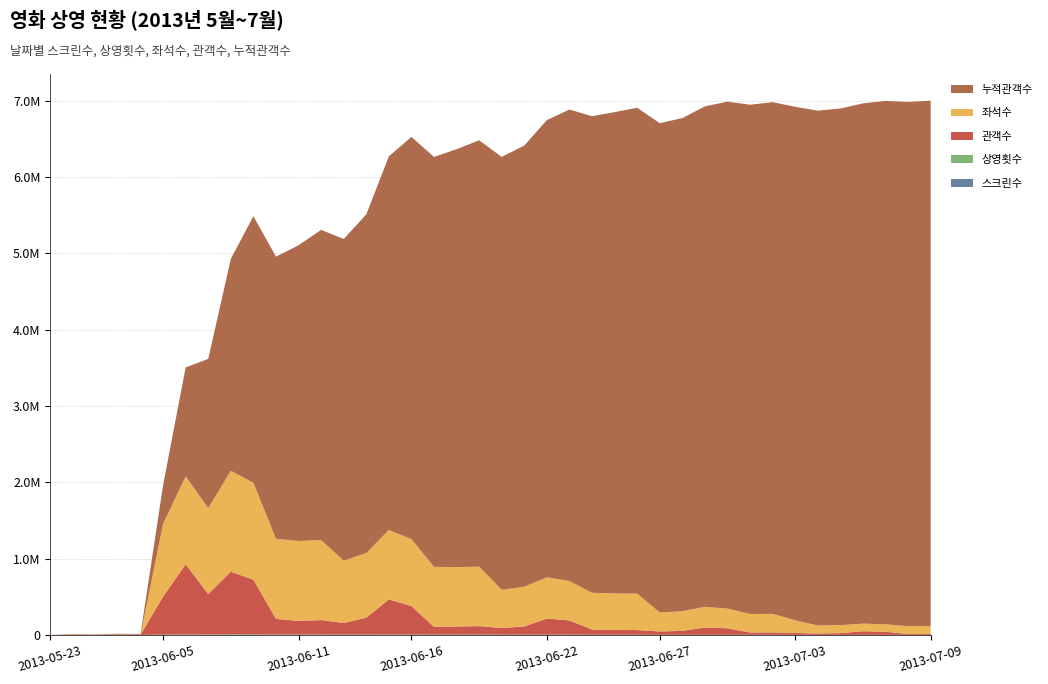

Reading right to left, what are all the values shown in this chart?

스크린수: 269	274	267	272	276	270	299	370	368	377	383	371	377	608	609	609	633	649	628	617	847	850	837	923	925	871	862	1023	1037	1027	1310	1341	1175	1194	937	3	12	3	15	1
상영횟수: 829	826	781	801	844	829	1240	1655	1647	1735	1813	1747	1699	2913	2901	2923	3113	3254	3099	2960	4321	4326	4362	4883	5047	4682	4495	5096	5090	5095	6478	6752	5623	5757	4581	3	12	3	15	1
좌석수: 103049	103377	97480	99658	104833	104576	166641	243046	242476	258263	270763	257453	248900	477499	478838	481988	516554	540499	520410	500666	779194	778723	785610	877537	908664	846261	815651	1048907	1045881	1048557	1270105	1322055	1125941	1152035	951195	699	3768	613	4519	264
관객수: 13448	11113	41170	47682	22805	18140	23861	31436	30326	85017	95462	51285	43903	60386	61603	66734	186425	210625	107800	86481	110406	104928	101517	372936	459524	221473	151216	188287	178403	204674	715908	820469	528107	919010	498158	704	3641	500	4519	264
누적관객수: 6880346	6866898	6855785	6814615	6766933	6744128	6725988	6702127	6670691	6640365	6555348	6459886	6408601	6364698	6304312	6242709	6175975	5989550	5778925	5671125	5584644	5474238	5369310	5267793	4894857	4435333	4213860	4062644	3874357	3695954	3491280	2775372	1954903	1426796	507786	9628	8924	5283	4783	264